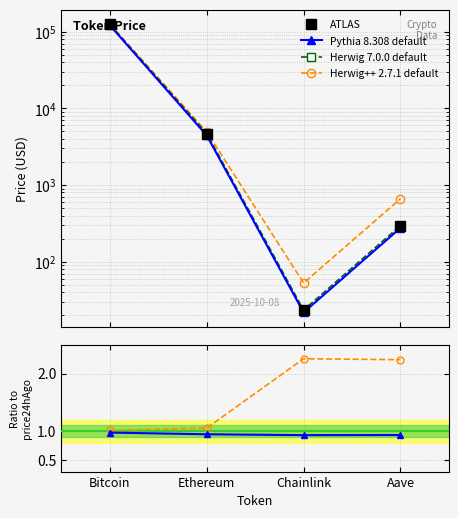

Which series has the largest total across all categories?

Herwig++ 2.7.1 default